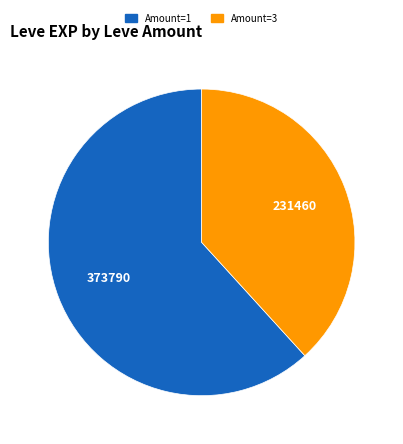

Is there a majority slice in this chart?

Yes